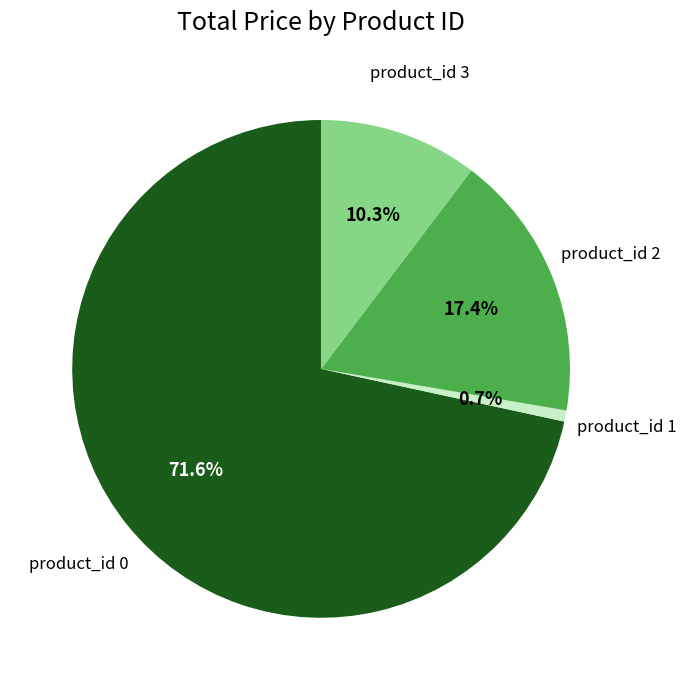

What is the majority slice?

product_id 0